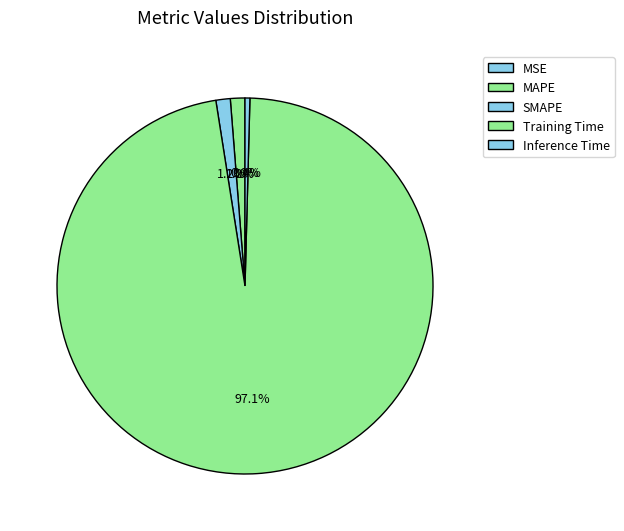

Count the number of slices in the pie.

5